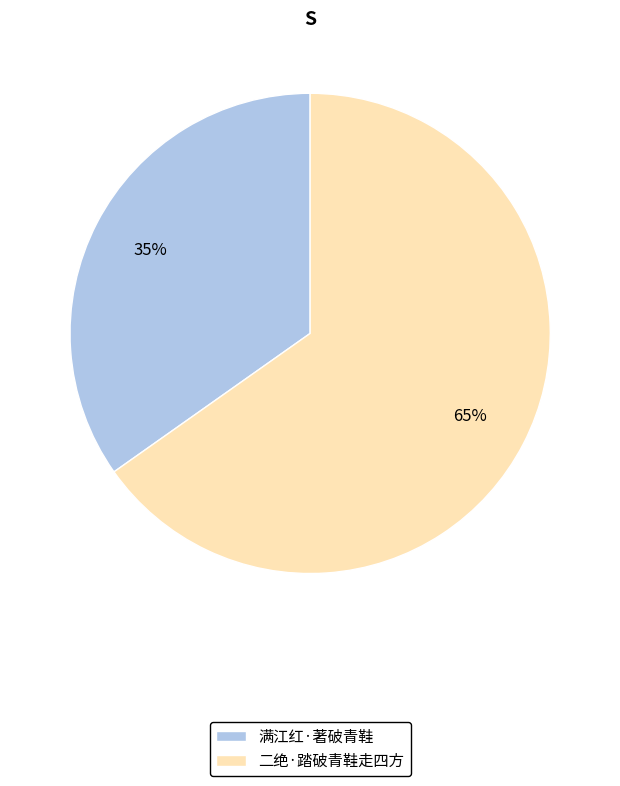

Is the sum of 二绝·踏破青鞋走四方 and 满江红·著破青鞋 greater than half?

Yes